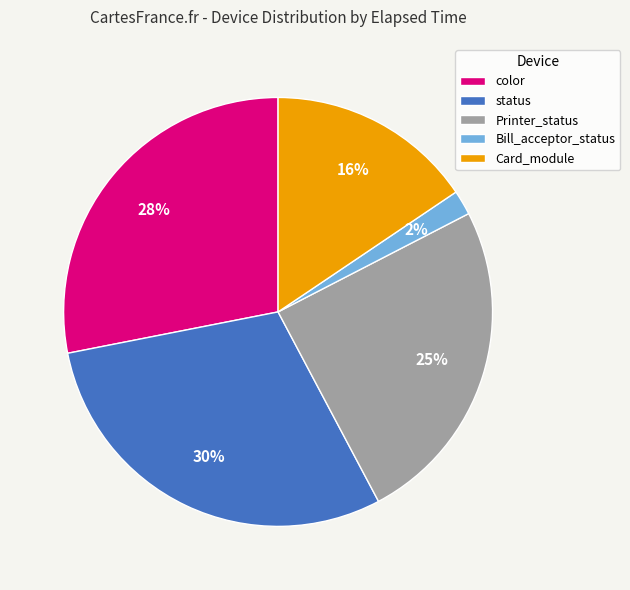

To the nearest percent, what is the difference between the status and Card_module slice percentages?

14%